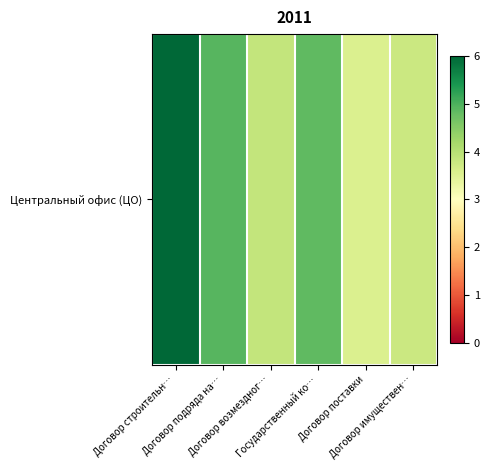

Rank the categories by value from lowest to highest.

Договор поставки, Договор имуществен…, Договор возмездног…, Государственный ко…, Договор подряда на…, Договор строительн…